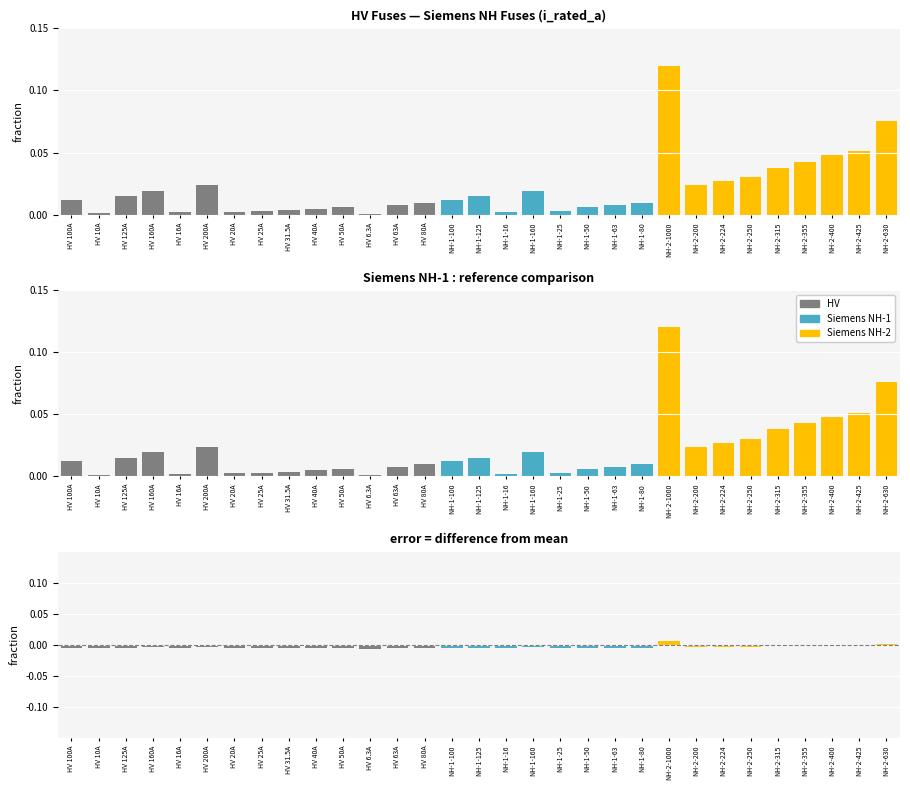

How many data points are above 0?

2